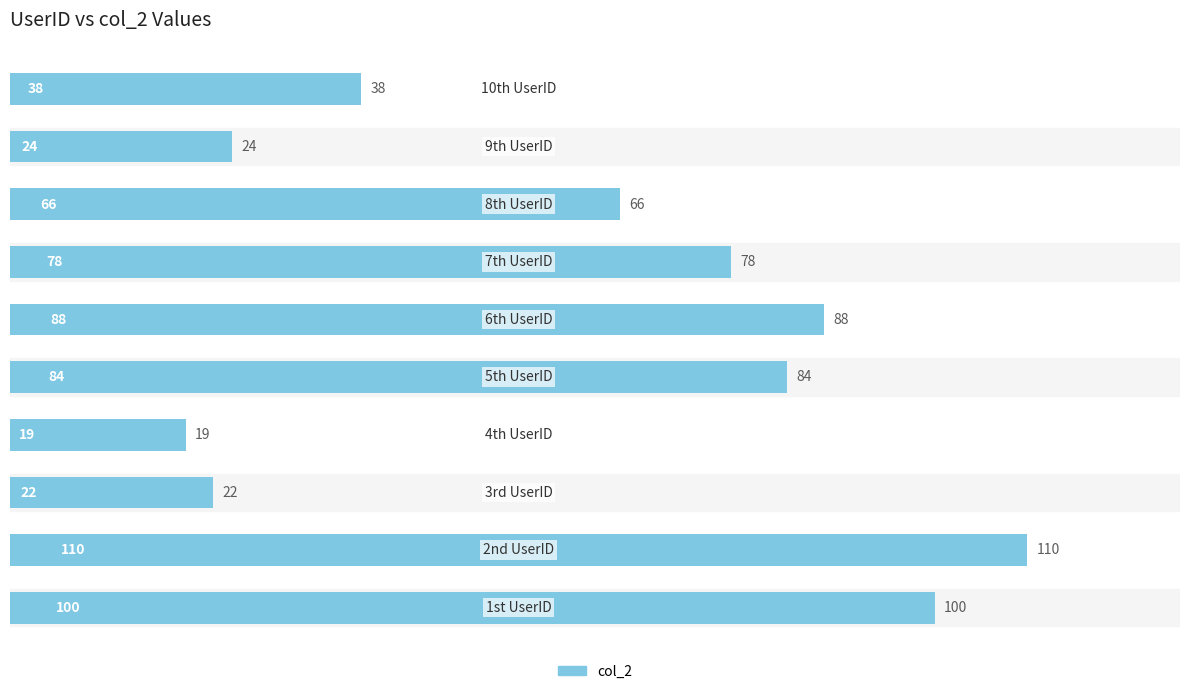

What is the average value?

63